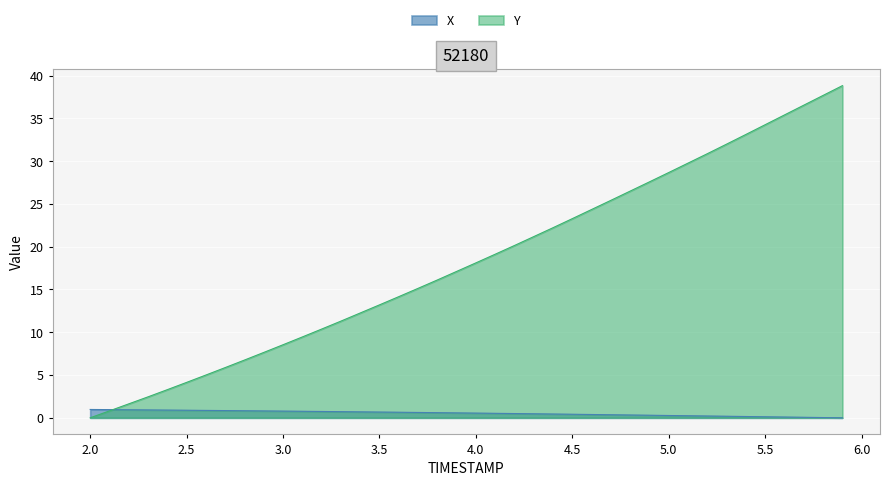

List the series in order of their peak value, lowest first.

X, Y